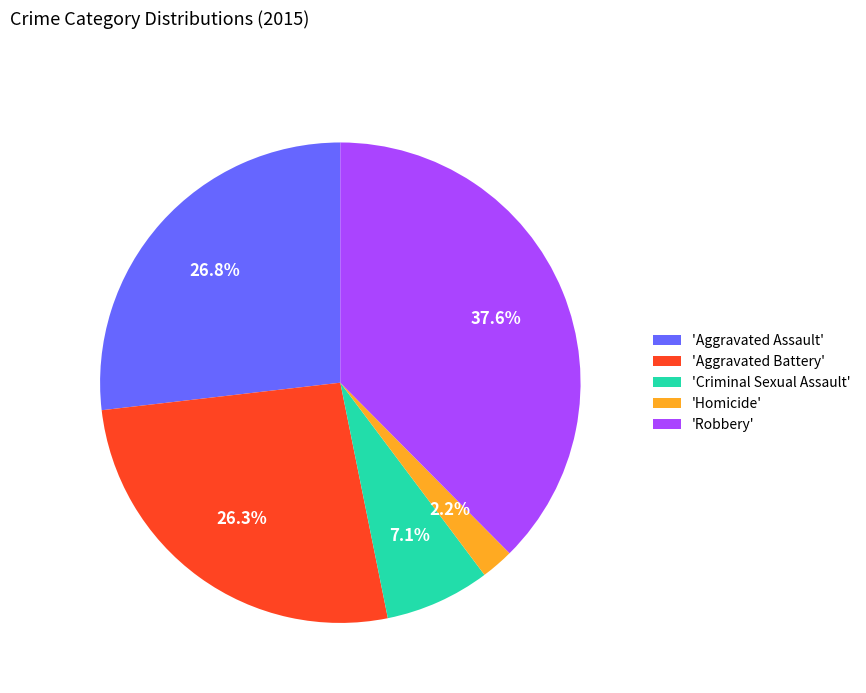

Which slice is the largest?

'Robbery'